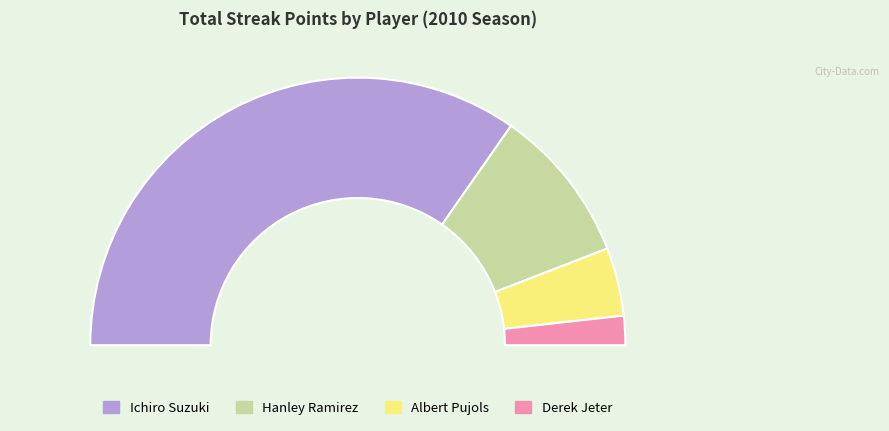

What percentage is the Albert Pujols slice, to the nearest percent?

8%